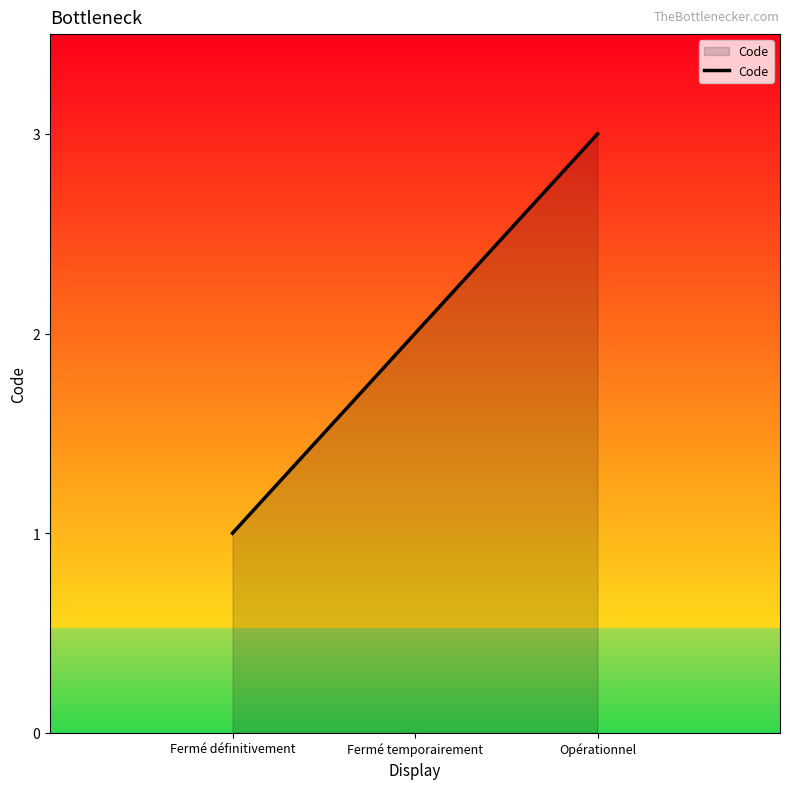

How many lines are shown in the chart?

1